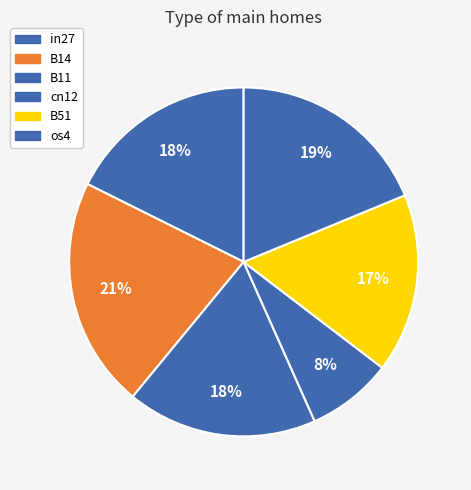

Count the number of slices in the pie.

6